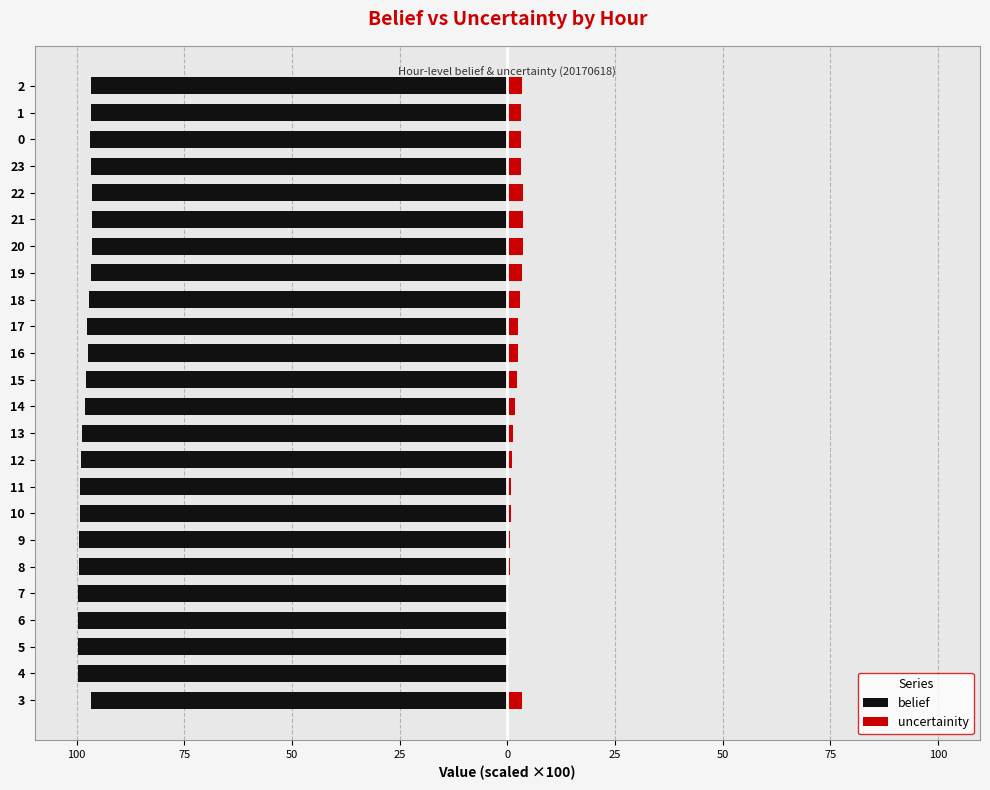

What is the smallest value displayed?

-99.8